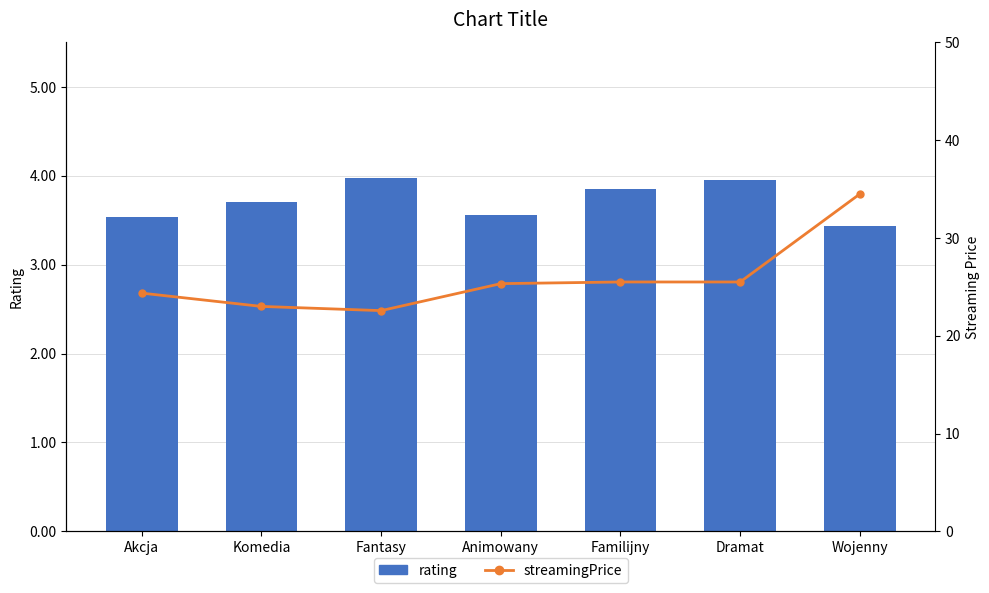

Between Fantasy and Animowany, which is larger?

Fantasy